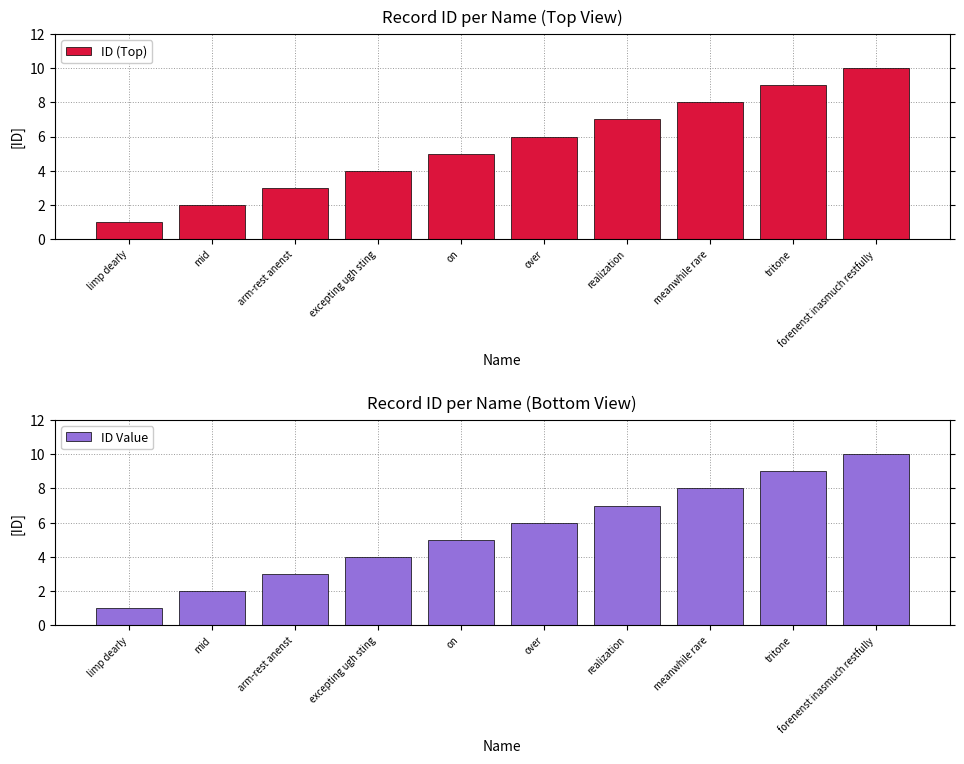

What is the difference between the ID Value values at mid and over?

4